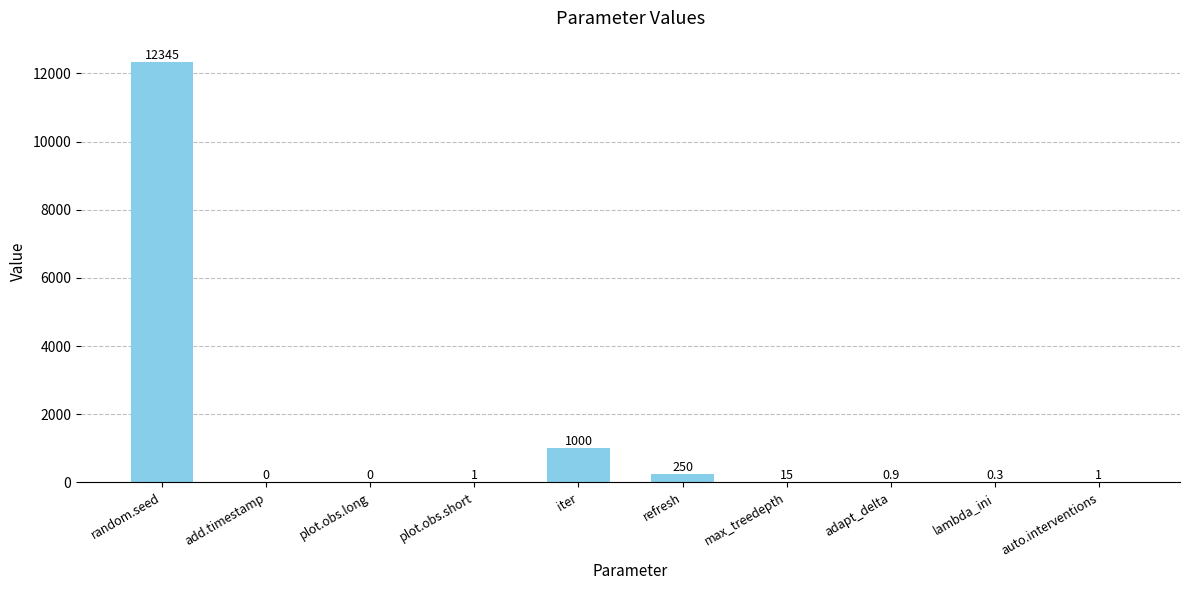

Which label corresponds to the smallest value in the chart?

add.timestamp